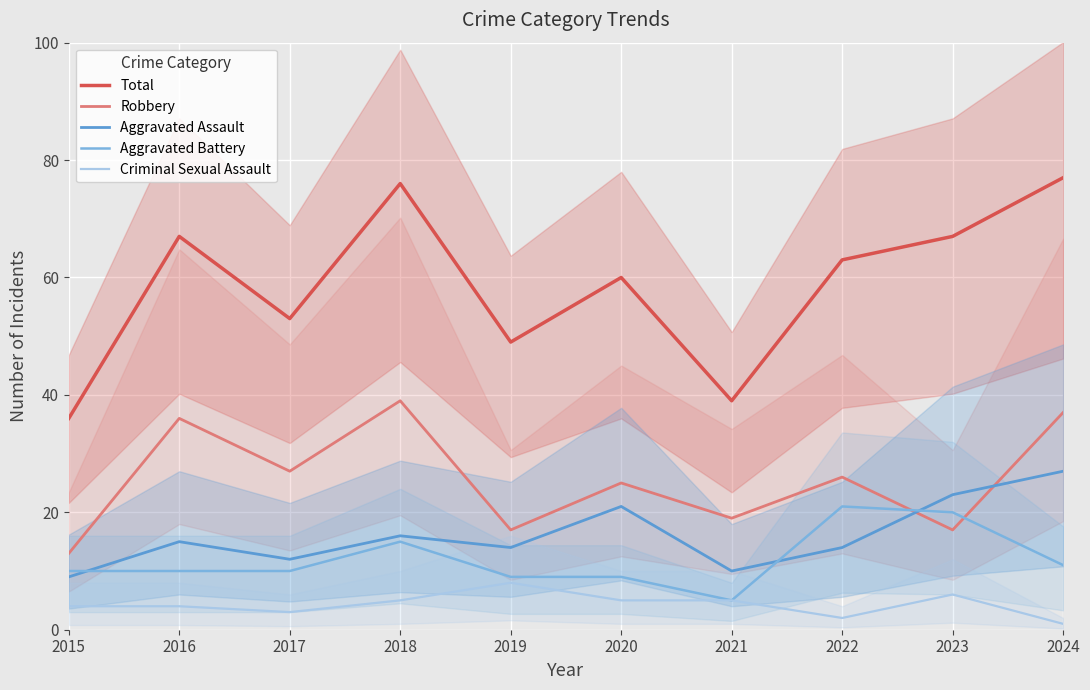

What are all the series names shown in the legend?

Total, Robbery, Aggravated Assault, Aggravated Battery, Criminal Sexual Assault